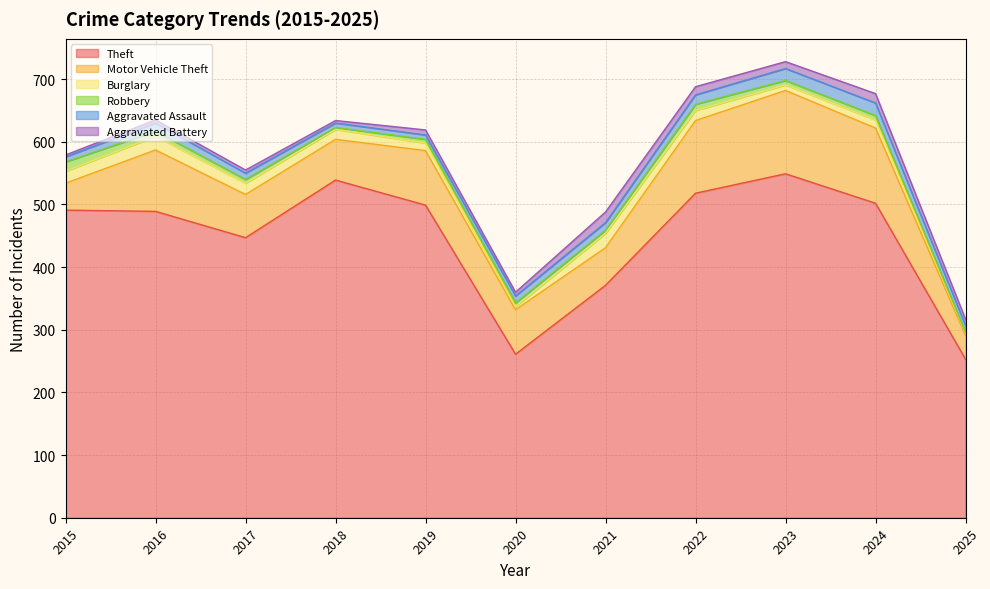

Does the chart display data point markers on the line(s)?

No